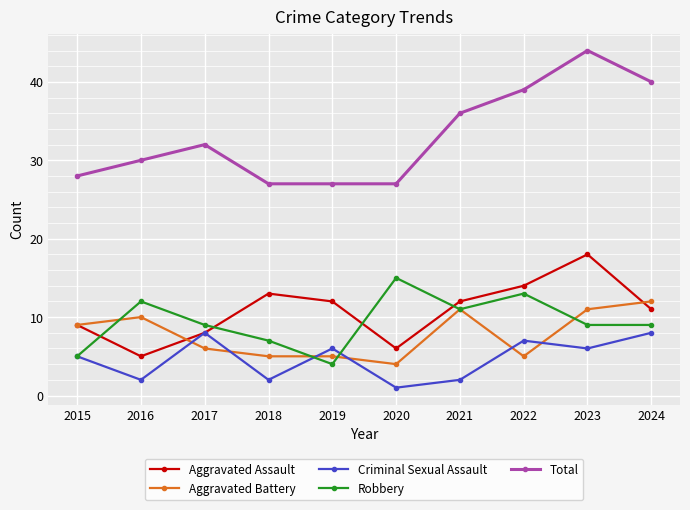

True or false: Robbery and Total intersect in this chart.

False